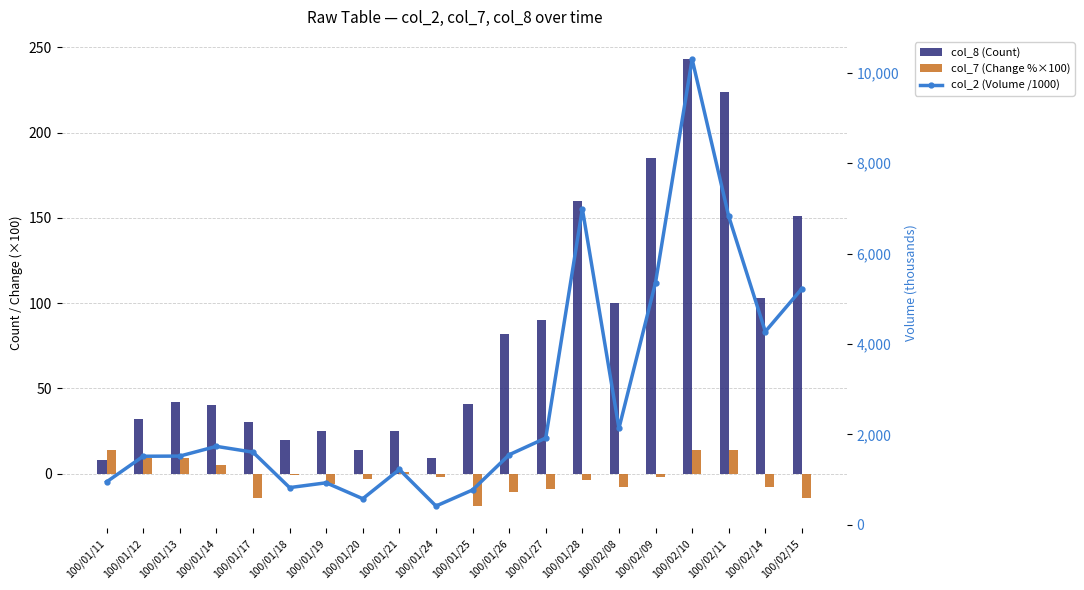

What is the difference between the maximum and minimum values in the col_2 (Volume /1000) series?

9889.0